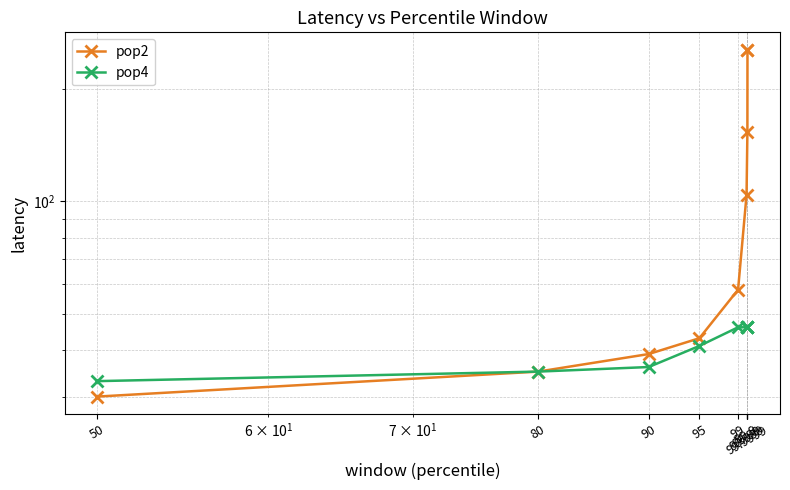

The pop2 series shows 61 at 95. True or false?

False